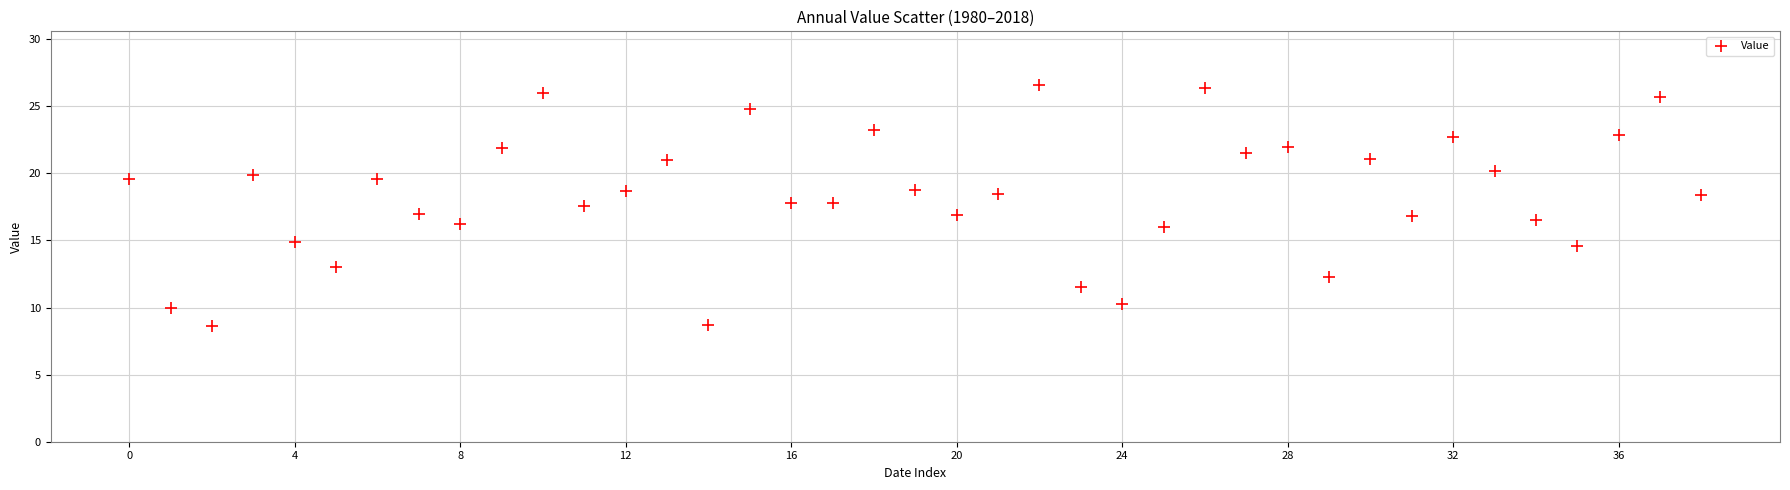

What is the range of Y values (max minus min)?

18.0